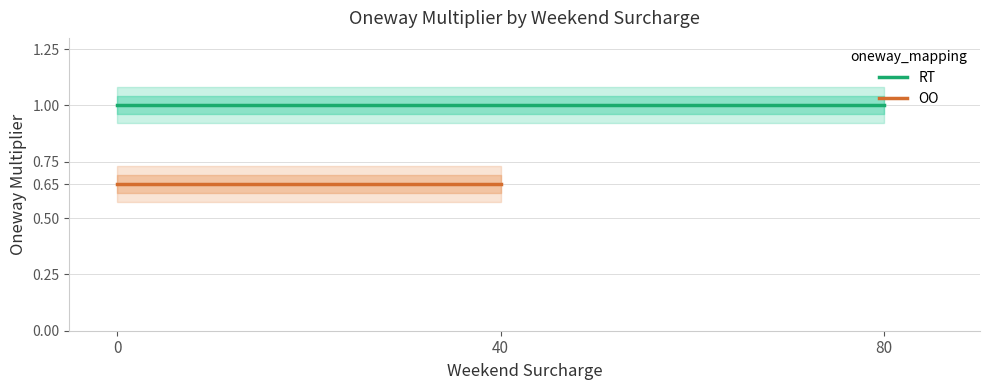

How many categories are shown in the chart?

2